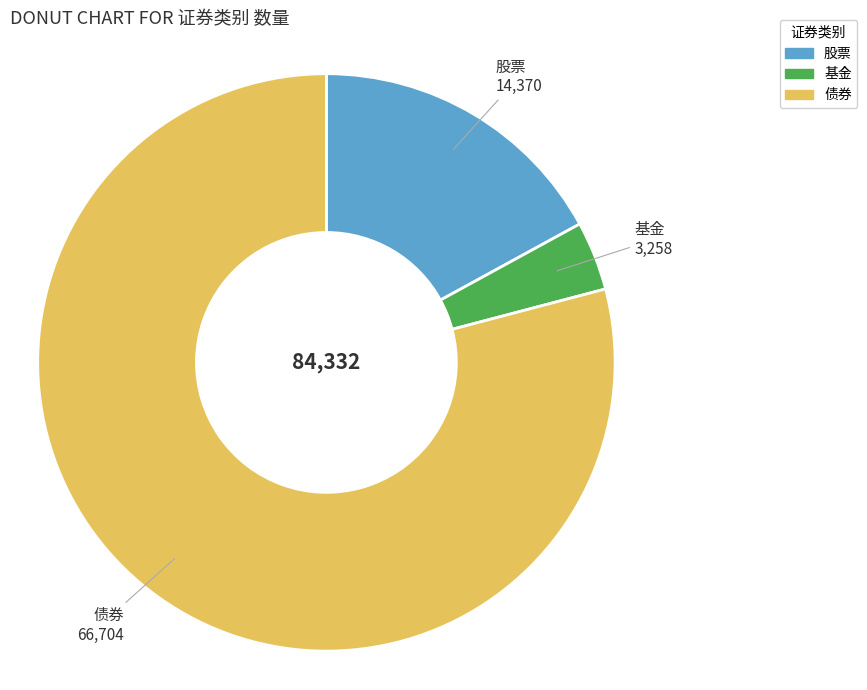

What is the smallest slice in the pie chart?

基金